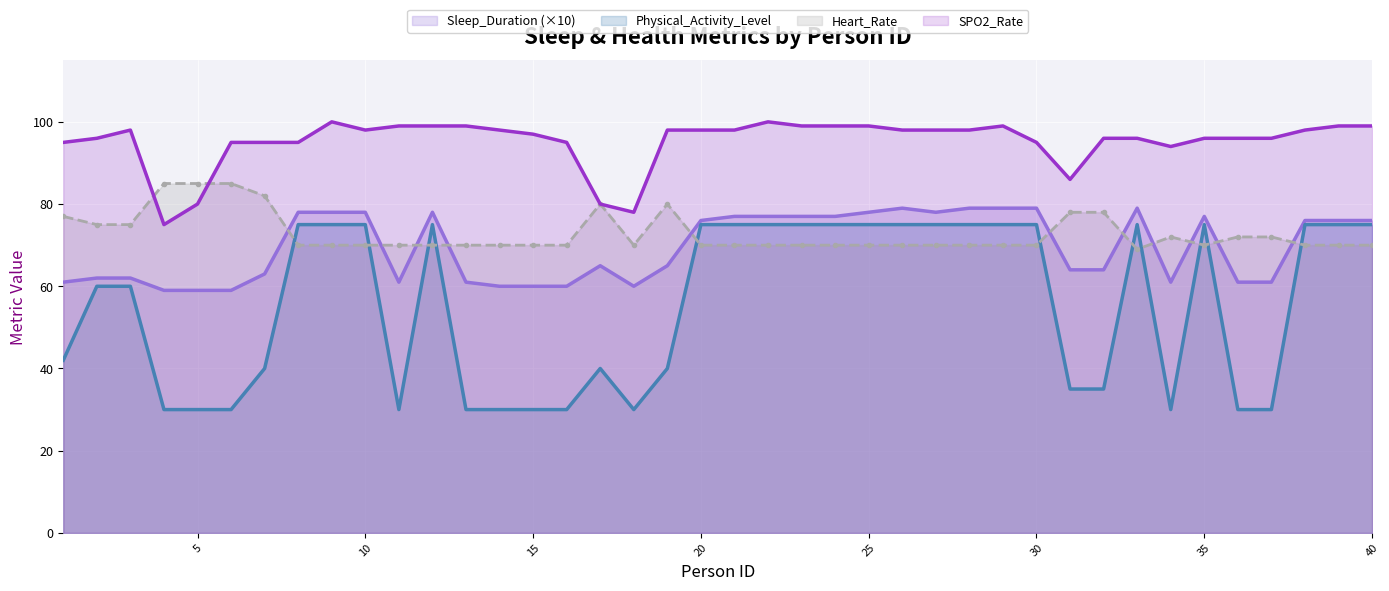

How many values in the Heart_Rate series are below 70?

1